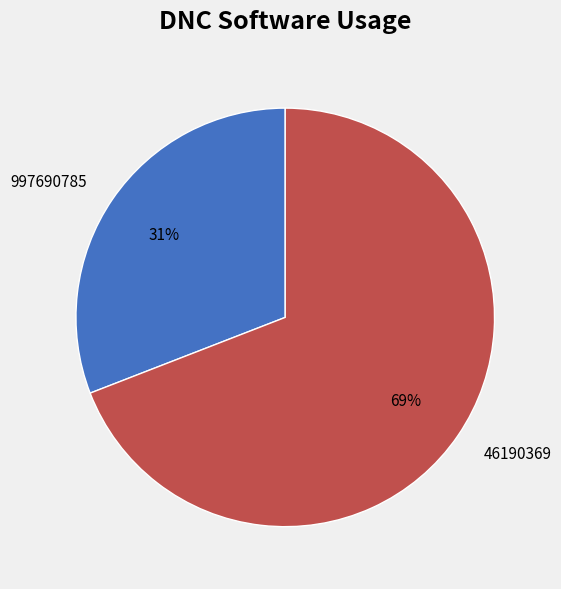

How many segments does this pie chart have?

2